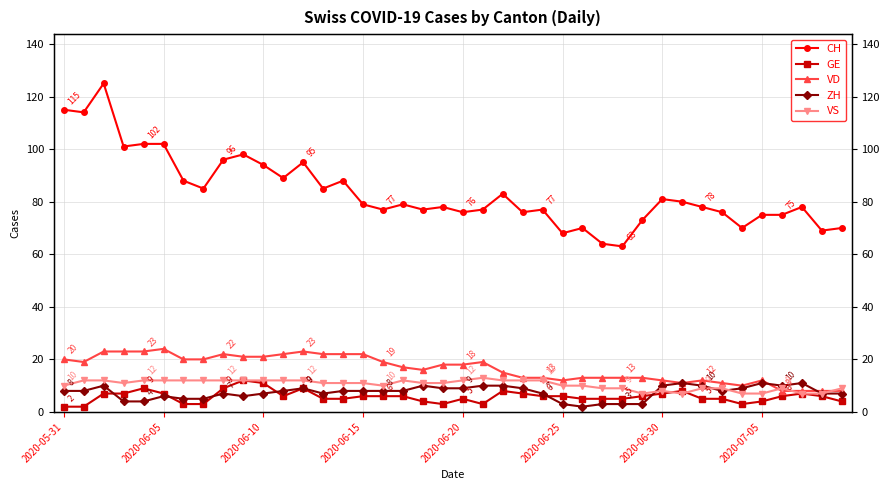

What is the label of the 13th point from the right?

27